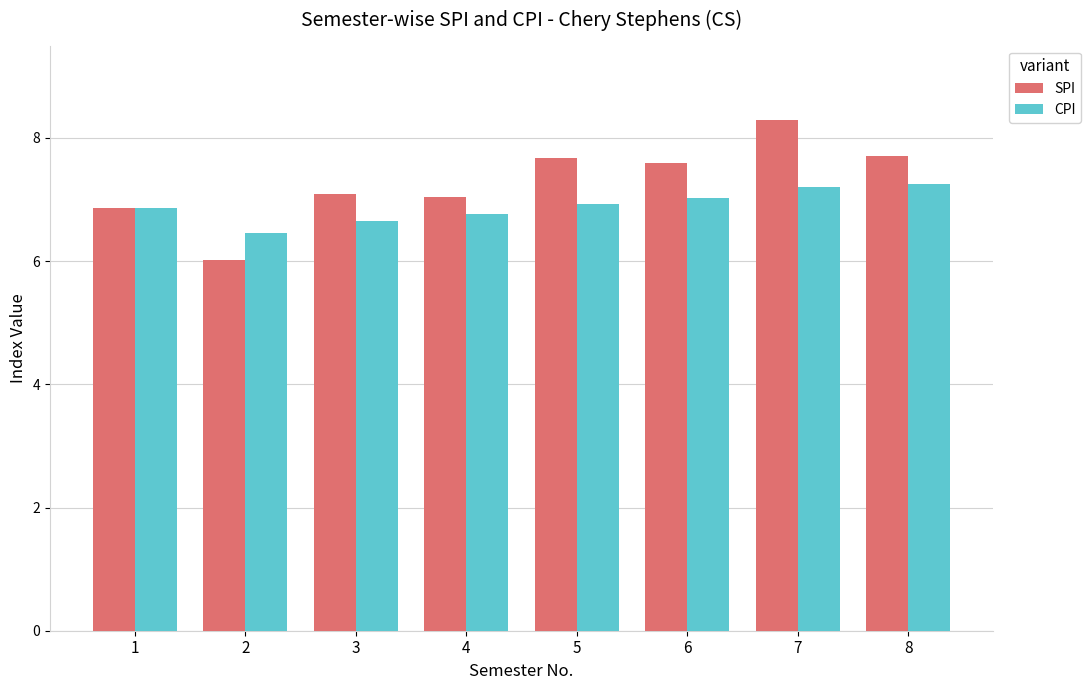

What is the difference between the highest and lowest values at 5?

0.7